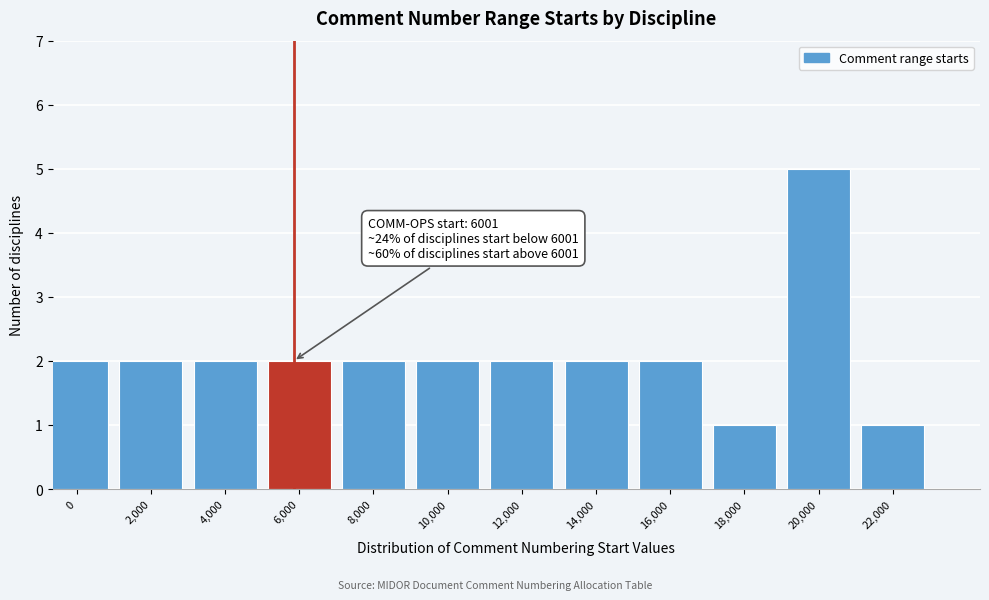

Reading left to right, list all the values displayed in this chart.

0=2	2,000=2	4,000=2	6,000=2	8,000=2	10,000=2	12,000=2	14,000=2	16,000=2	18,000=1	20,000=5	22,000=1